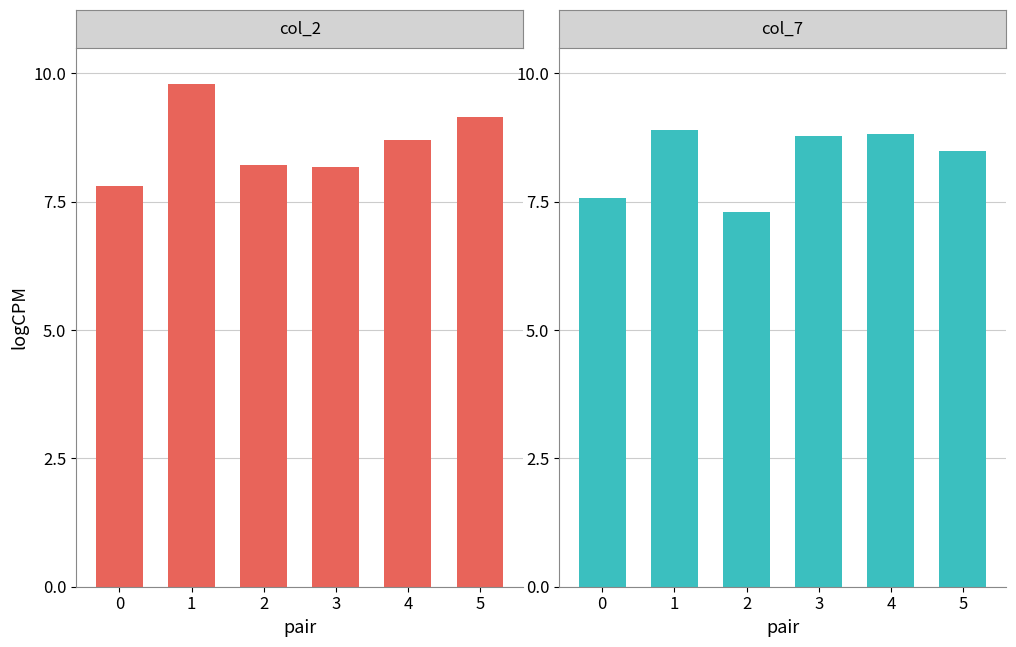

Reading right to left, transcribe all the data shown in this chart.

col_2: 5=9.2	4=8.7	3=8.2	2=8.2	1=9.8	0=7.8
col_7: 5=8.5	4=8.8	3=8.8	2=7.3	1=8.9	0=7.6